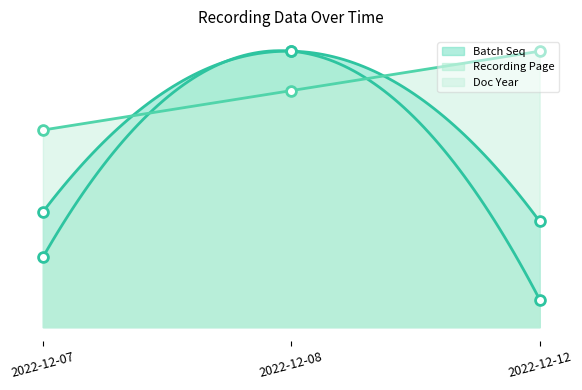

At which category is the sum across all series the highest?

2022-12-08